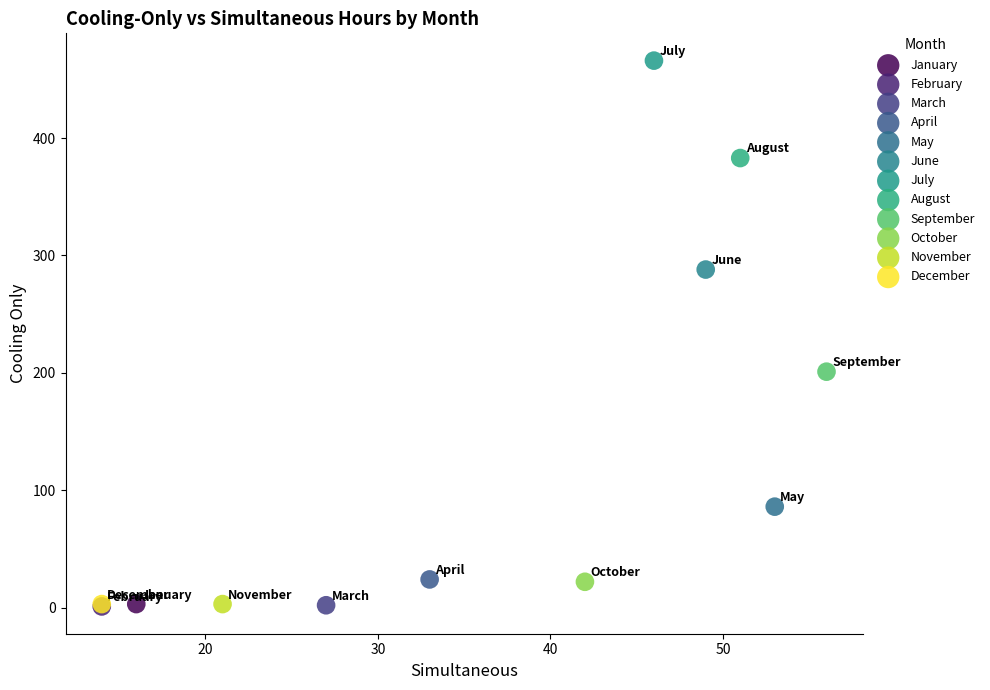

What are all the series names shown in the legend?

January, February, March, April, May, June, July, August, September, October, November, December